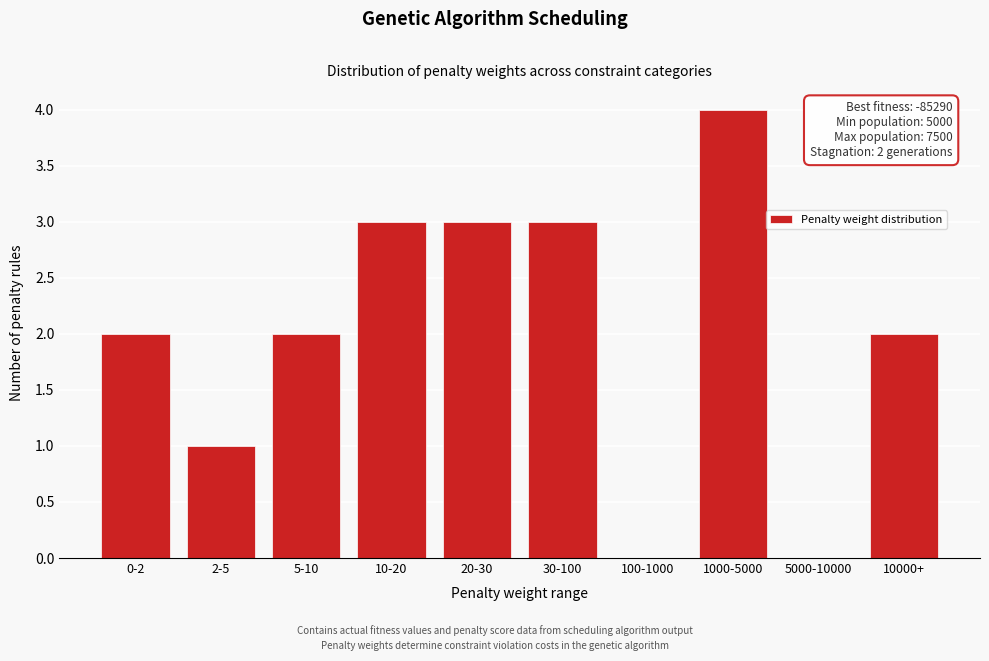

Reading left to right, what are all the values shown in this chart?

0-2=2	2-5=1	5-10=2	10-20=3	20-30=3	30-100=3	100-1000=0	1000-5000=4	5000-10000=0	10000+=2